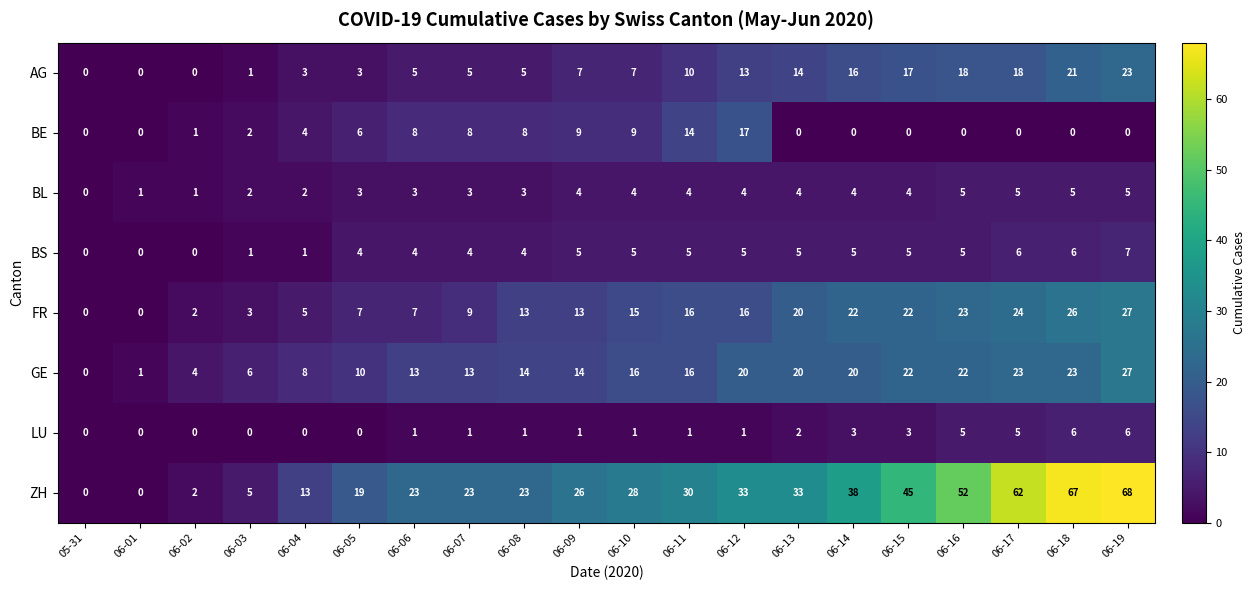

Which series has the largest total across all categories?

ZH